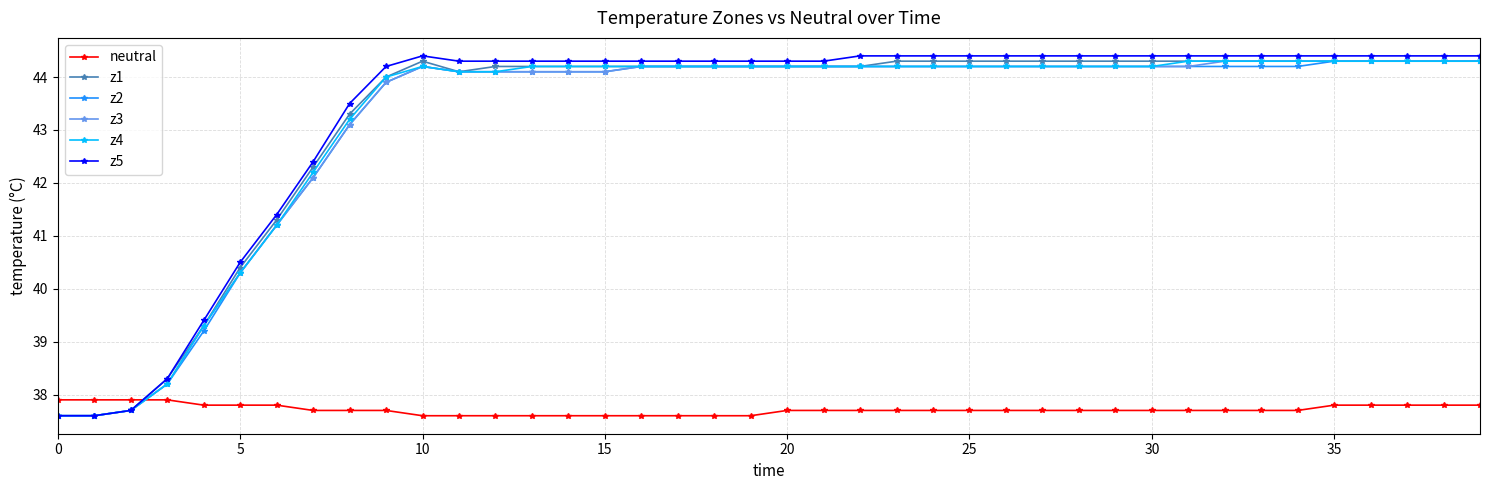

True or false: neutral and z5 cross at least once.

True